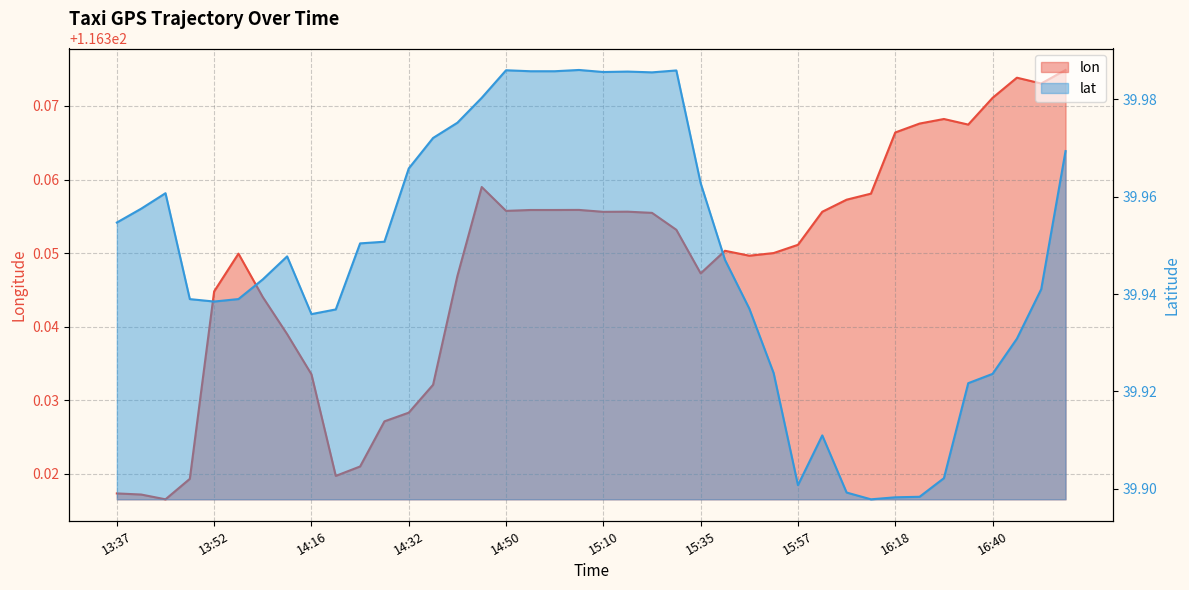

How many categories are shown in the chart?

40